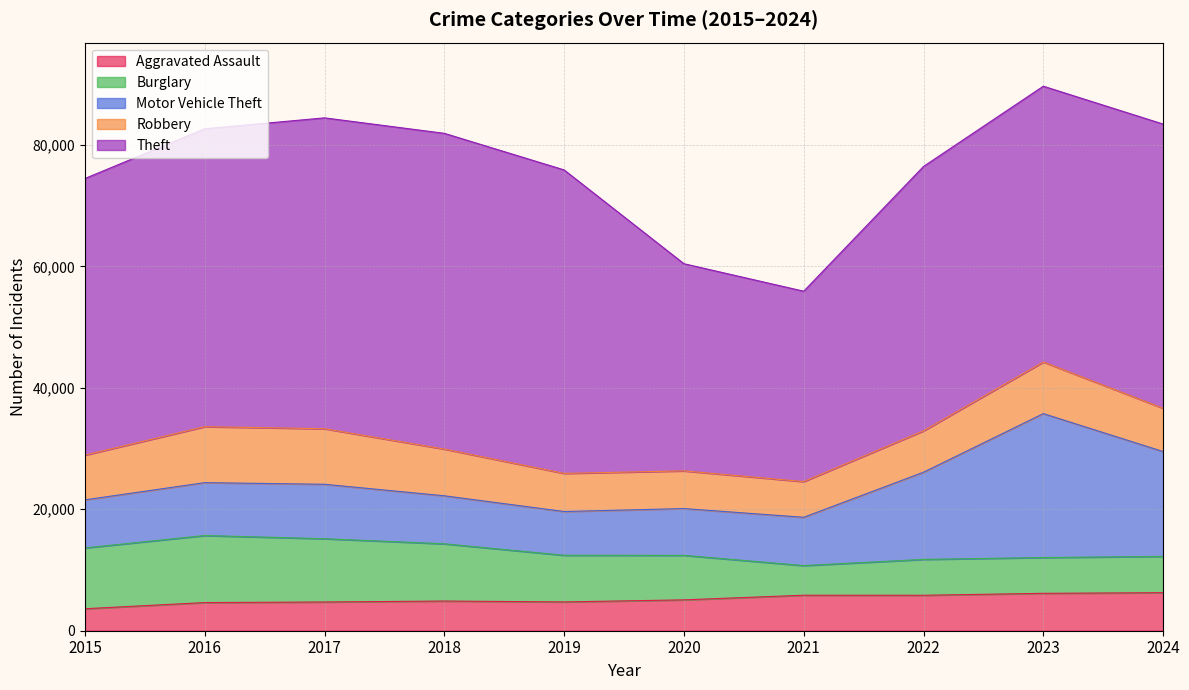

True or false: Motor Vehicle Theft and Theft cross at least once.

False